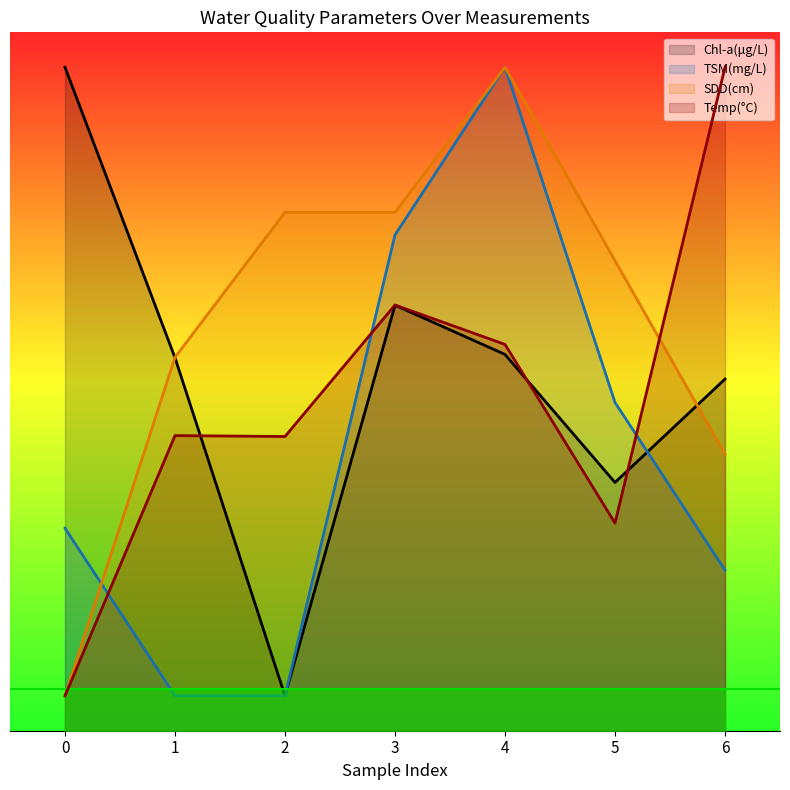

What is the difference between the second highest and second lowest values in the SDD(cm) series?

69.2